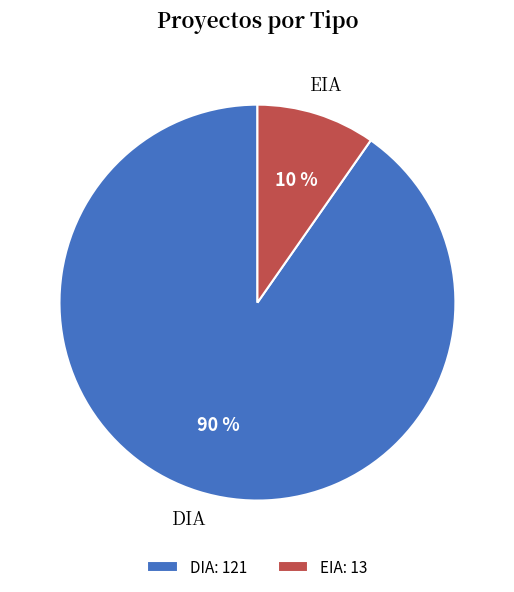

The EIA slice represents 10% of the pie. True or false?

True